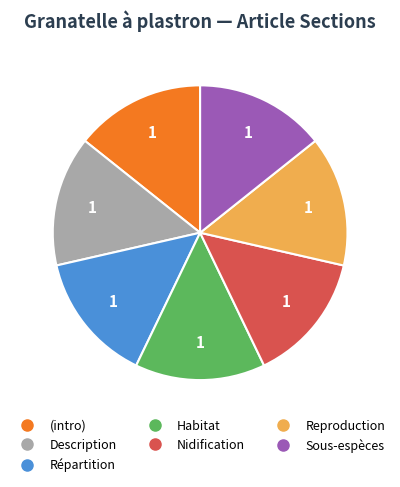

Does any single category account for the majority?

No